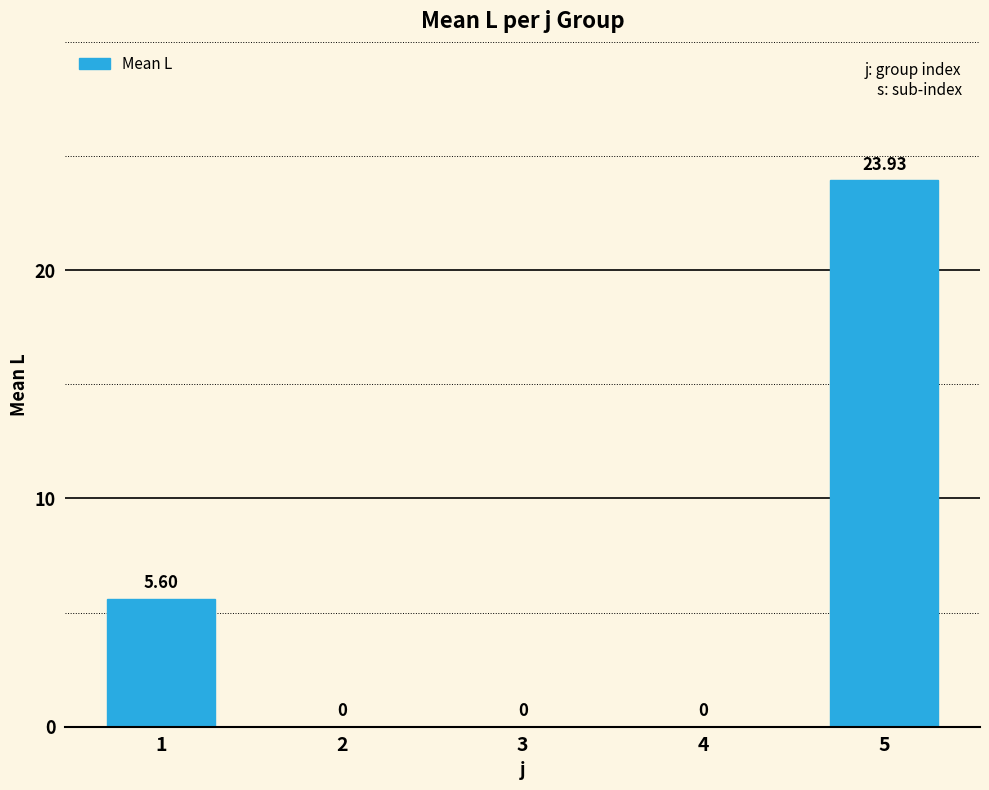

List the labels in order of value, largest first.

5, 1, 2, 3, 4